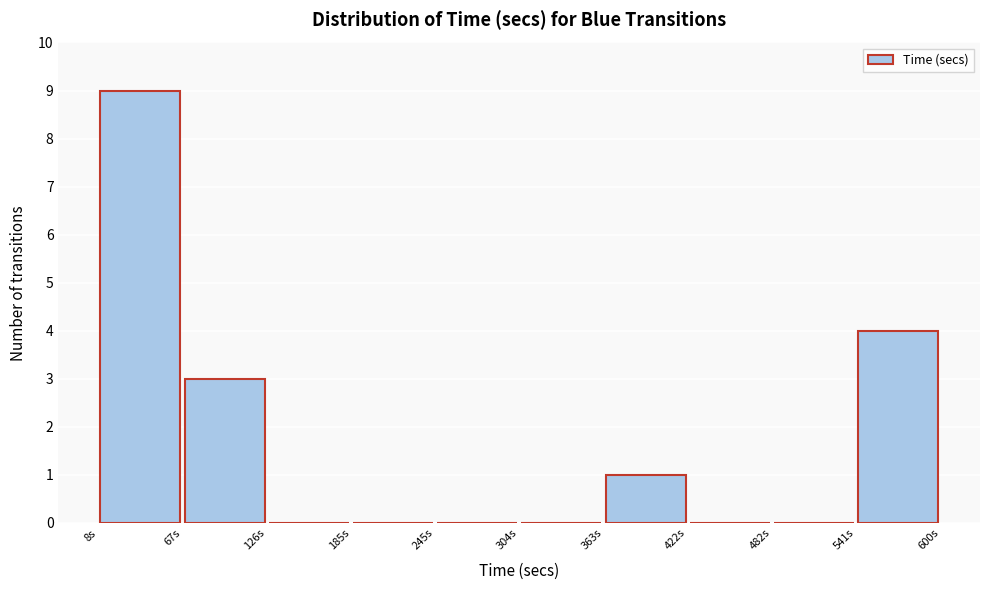

Reading left to right, transcribe this chart: for each bar, give the range it covers on the x-axis and its height. Neither the bar edges nor the heights are printed on the chart, so give them approximately, as read against the axes.

10 to 70: 9
70 to 130: 3
130 to 190: 0
190 to 240: 0
240 to 300: 0
300 to 360: 0
360 to 420: 1
420 to 480: 0
480 to 540: 0
540 to 600: 4